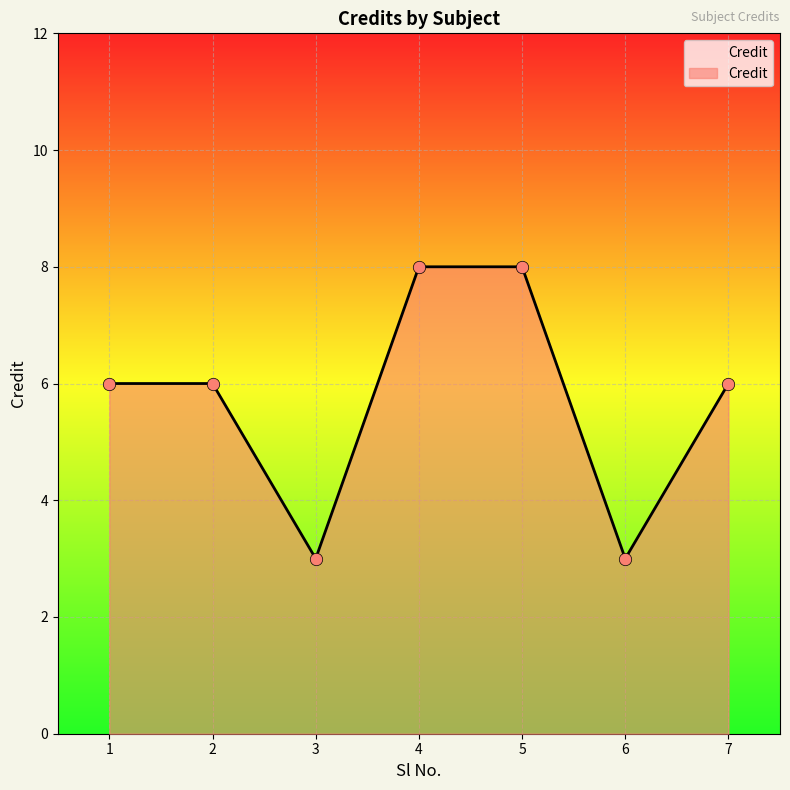

Which has a higher value, 7 or 4?

4